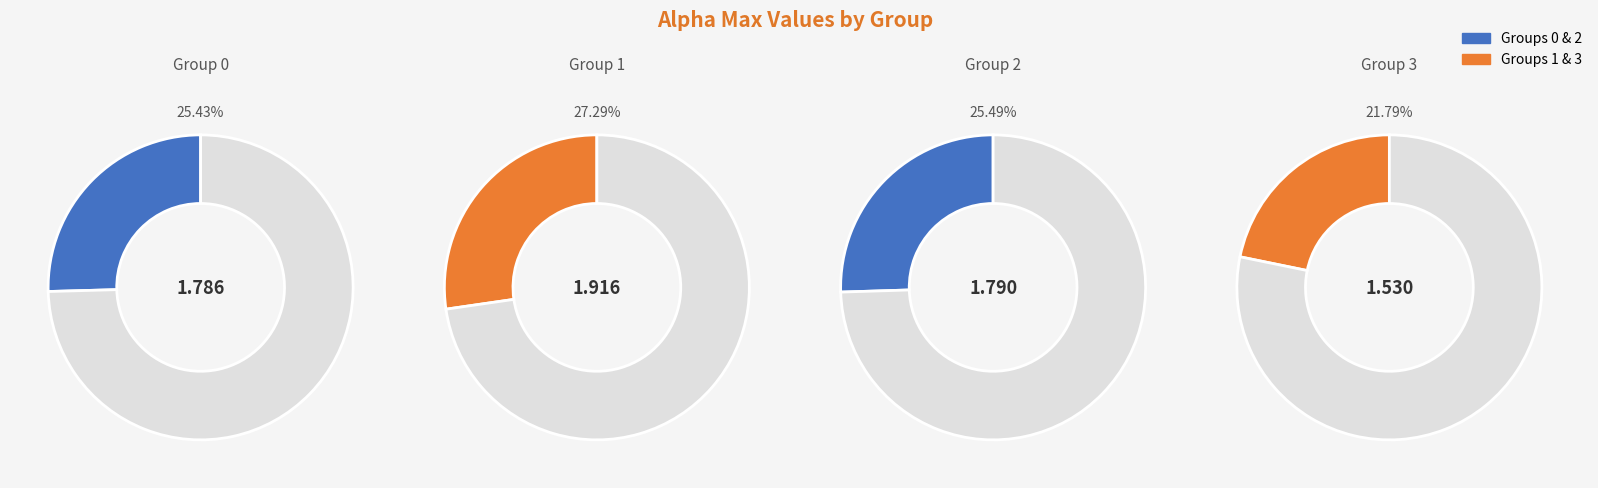

To the nearest percent, what percentage of the pie is 1?

27%